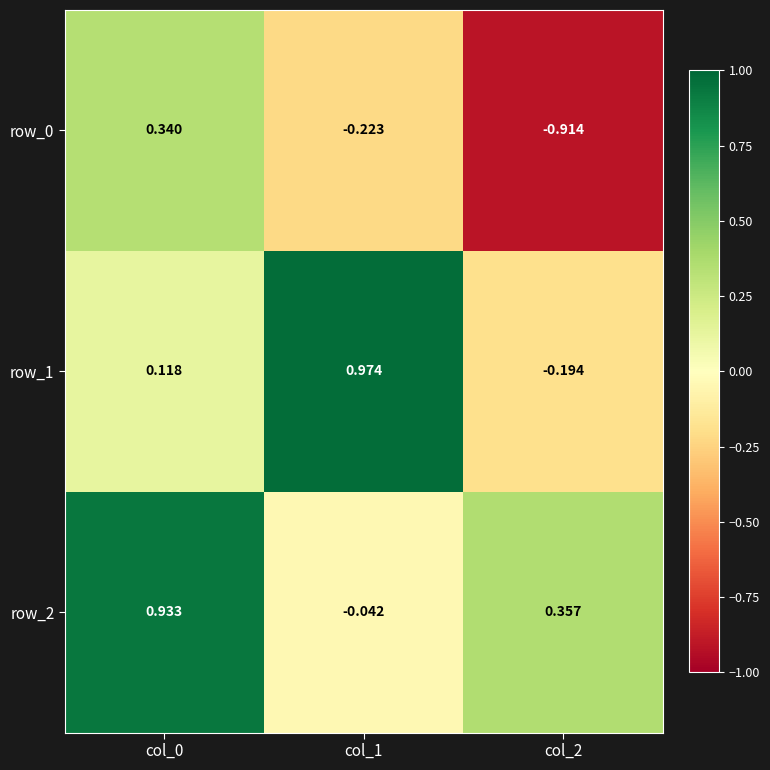

Is the value of row_1 at col_1 greater than the value of row_2 at col_0?

Yes